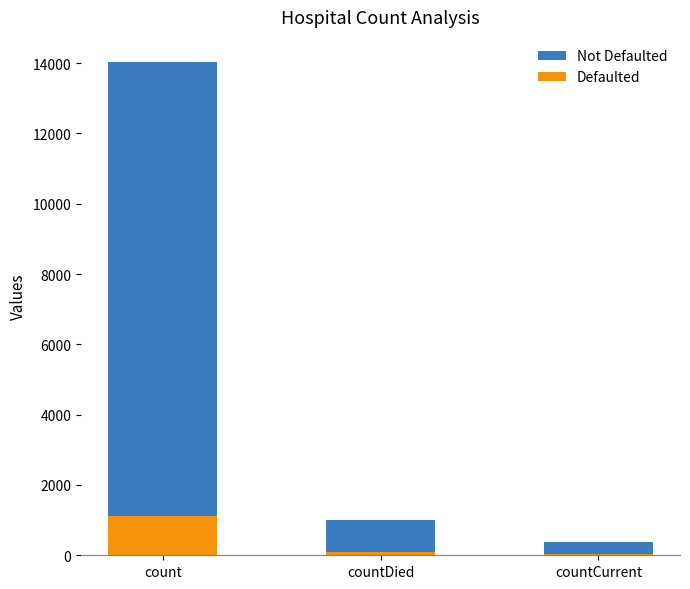

What position from the right is count?

3